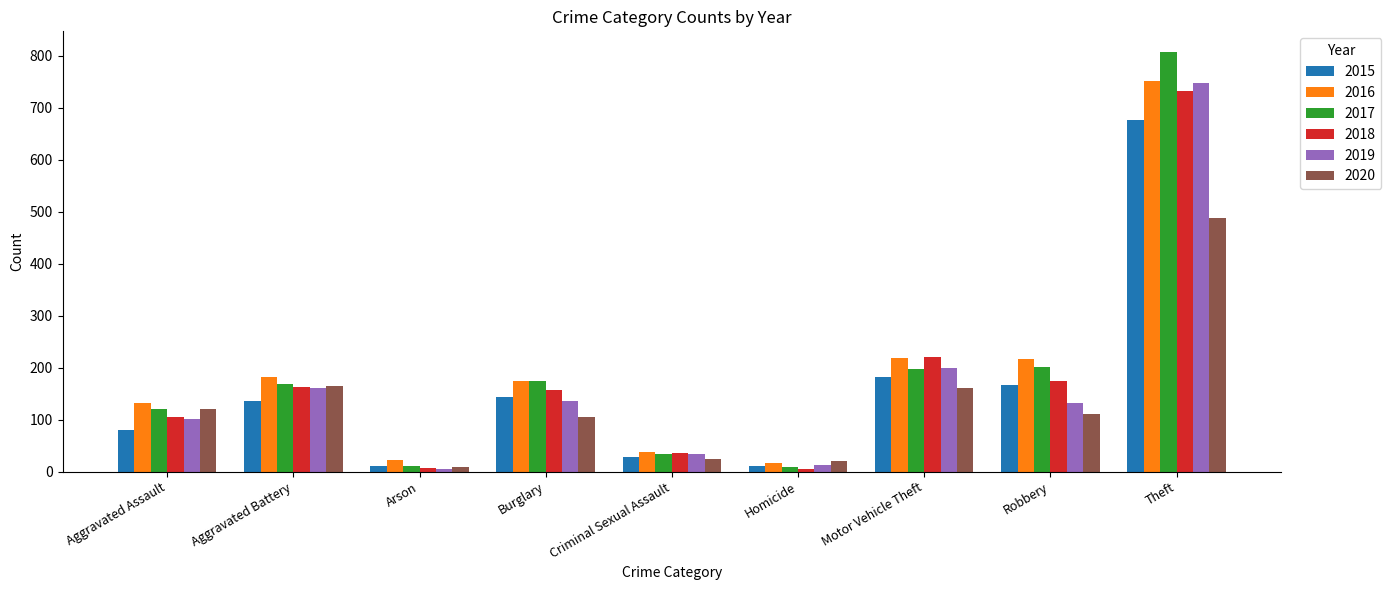

How many bars are there in each group?

6